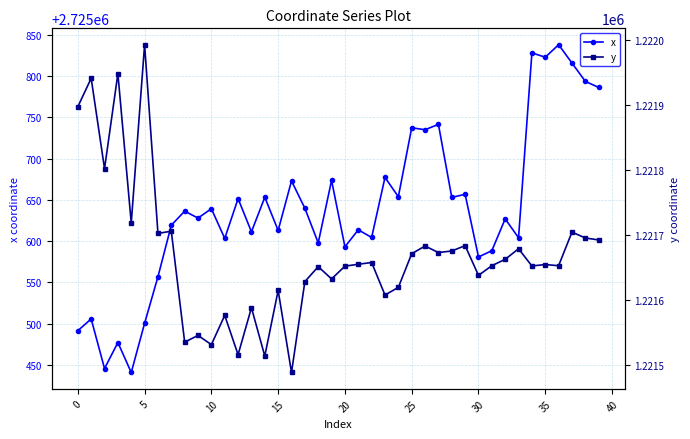

At which category is the sum across all series the highest?

37